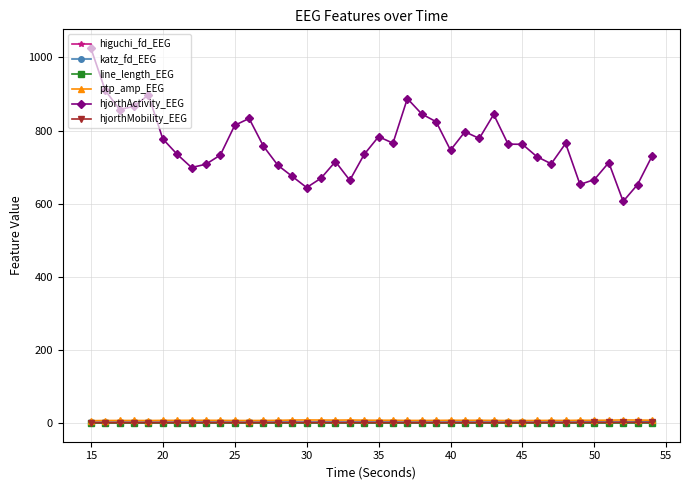

What is the greatest value displayed?

1025.4